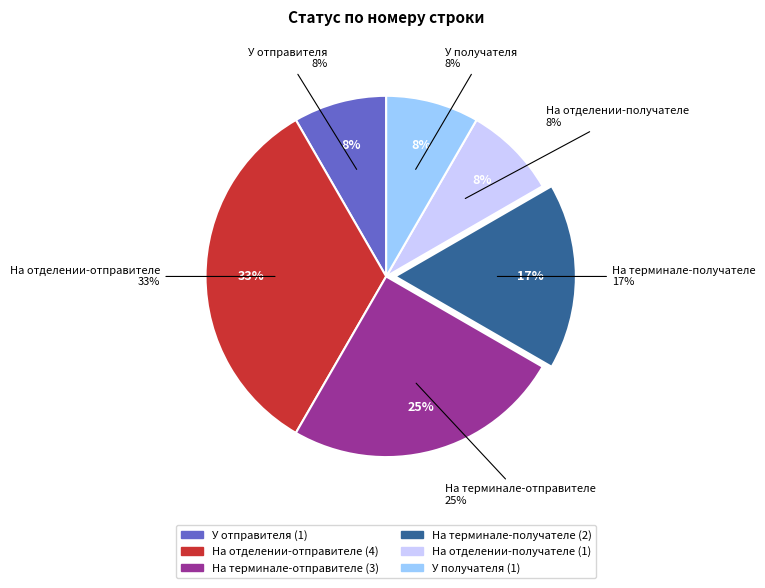

Is it true that У получателя is 15% of the pie?

False